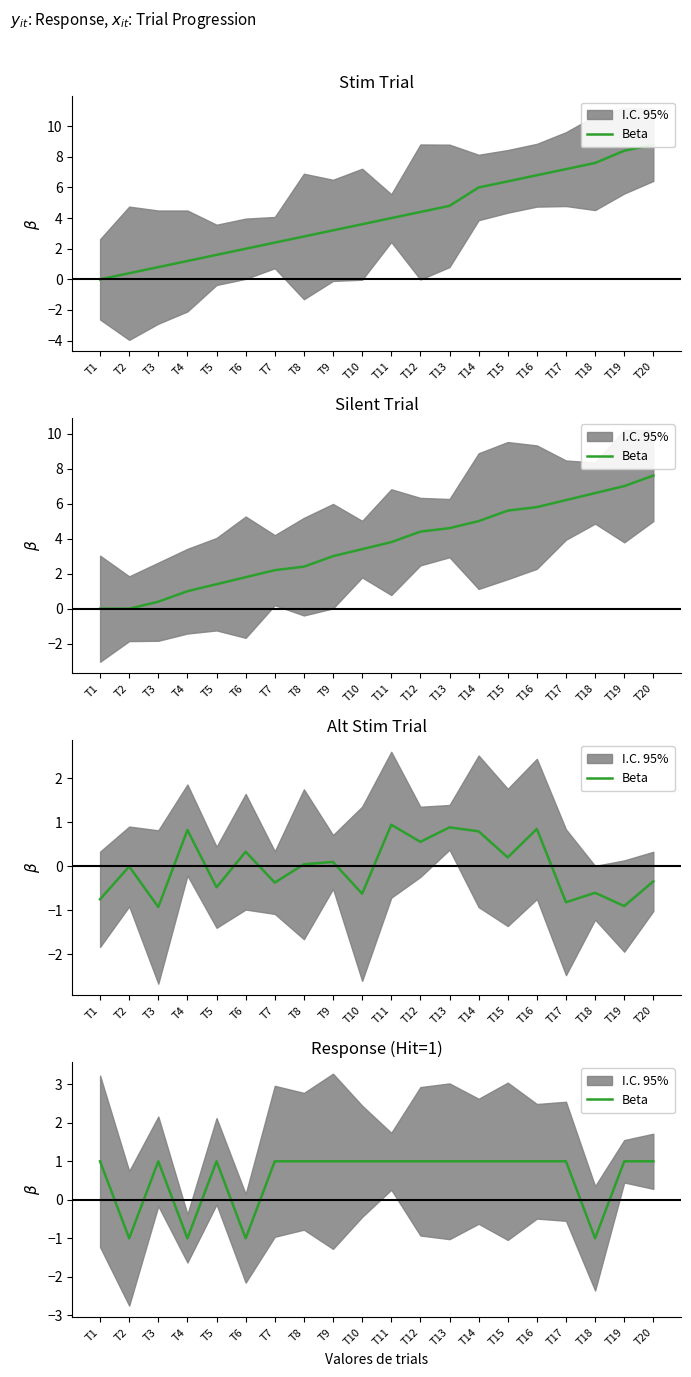

What is the difference between the maximum and minimum values?

2